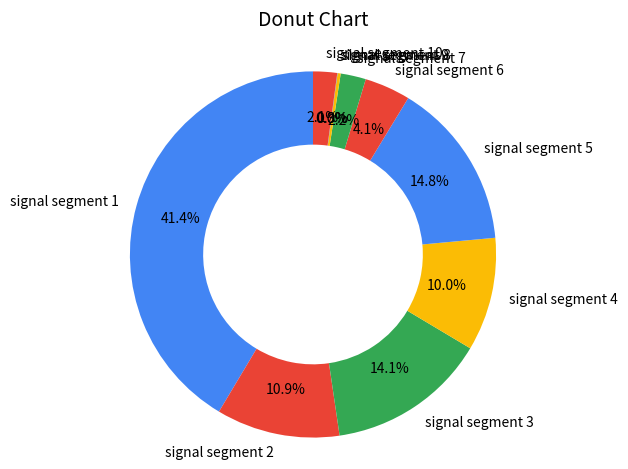

Do signal segment 4 and signal segment 5 together represent more than half of the pie?

No